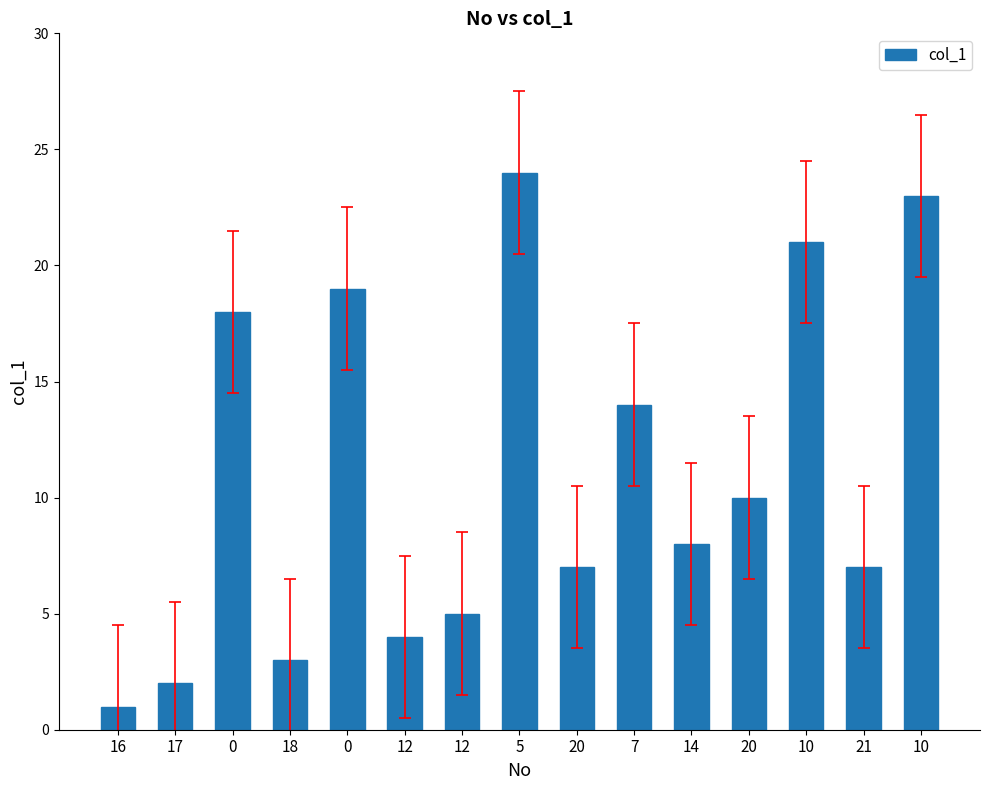

Which category has the lowest value across all series?

16